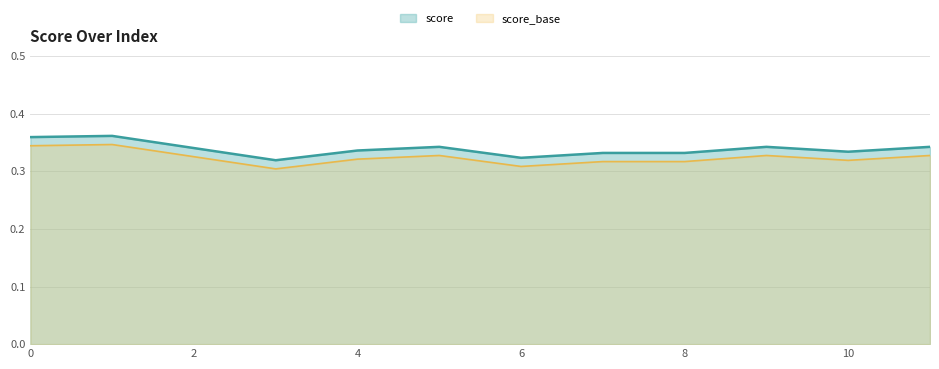

Reading left to right, extract all data points from this chart.

0=0.4	1=0.4	2=0.3	3=0.3	4=0.3	5=0.3	6=0.3	7=0.3	8=0.3	9=0.3	10=0.3	11=0.3